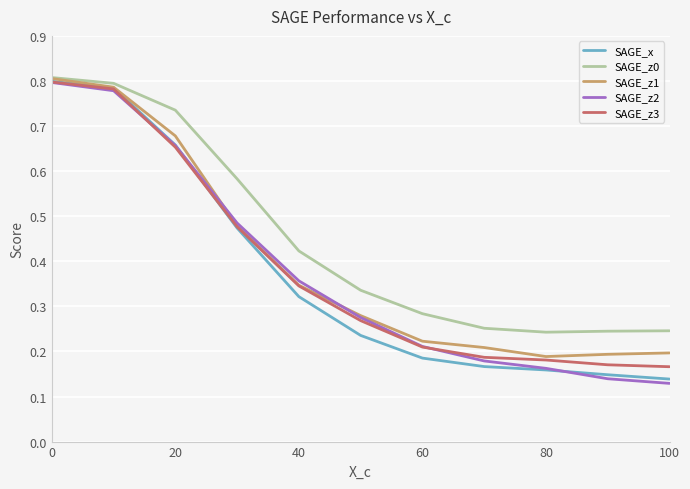

Which series has the widest spread of values?

SAGE_z2